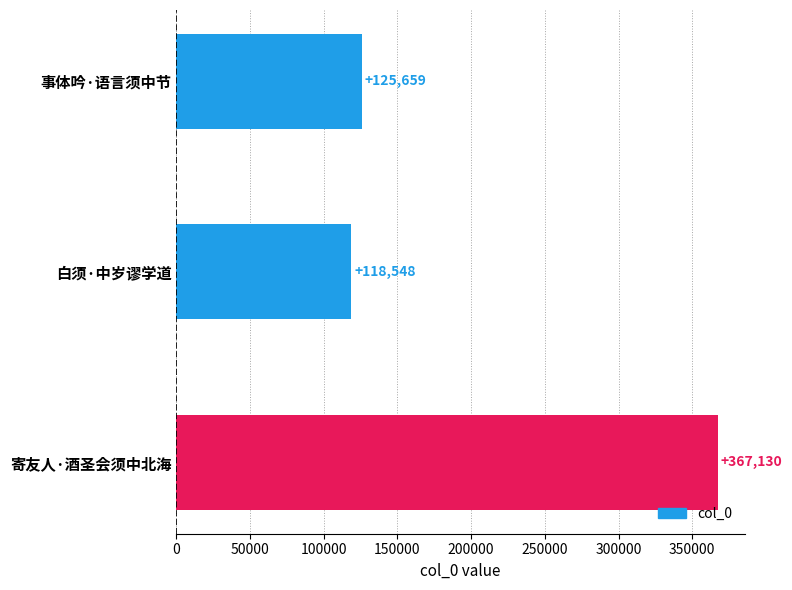

Reading top to bottom, what are all the values shown in this chart?

事体吟·语言须中节=125659	白须·中岁谬学道=118548	寄友人·酒圣会须中北海=367130